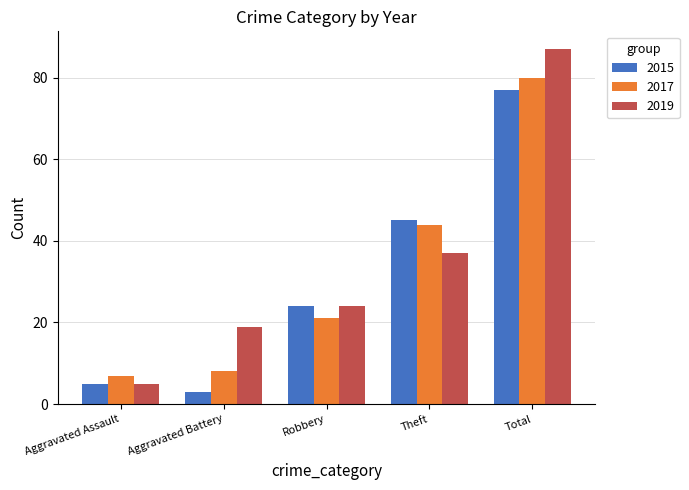

What is the sum of the 2015 values at Theft and Aggravated Assault?

50